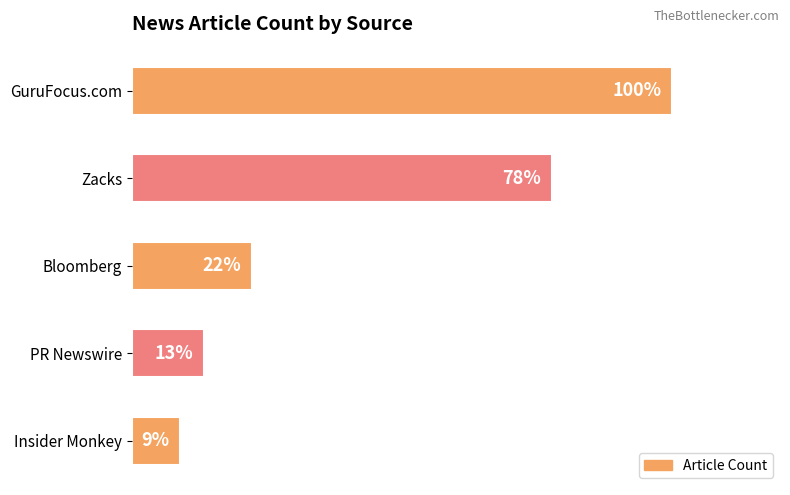

Does the chart contain any negative values?

No